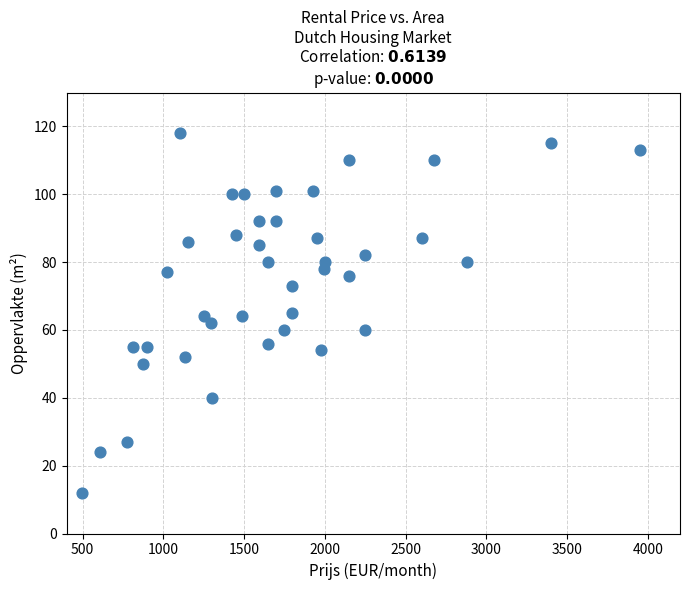

What is the range of X values (max minus min)?

3455